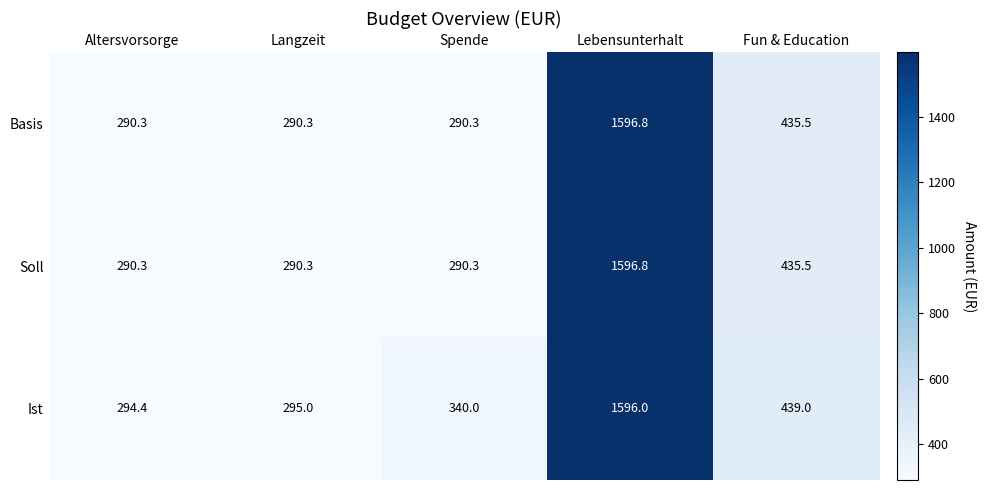

What is the difference between the highest and lowest values at Fun & Education?

3.5